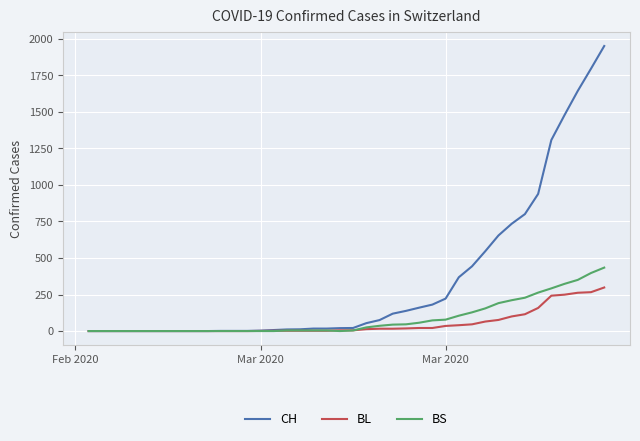

List the series in order of their peak value, highest first.

CH, BS, BL